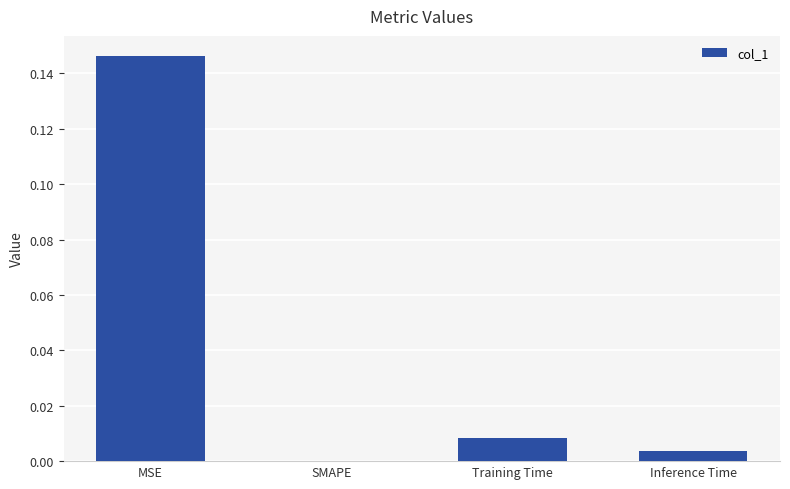

Count the number of data series in this chart.

1